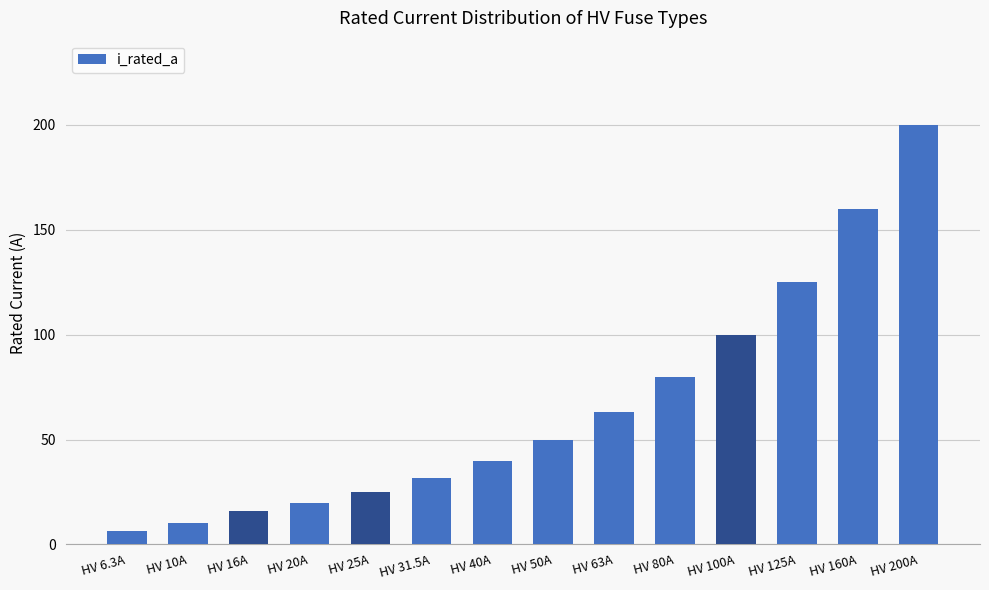

What is the label of the 3rd bar from the right?

HV 125A